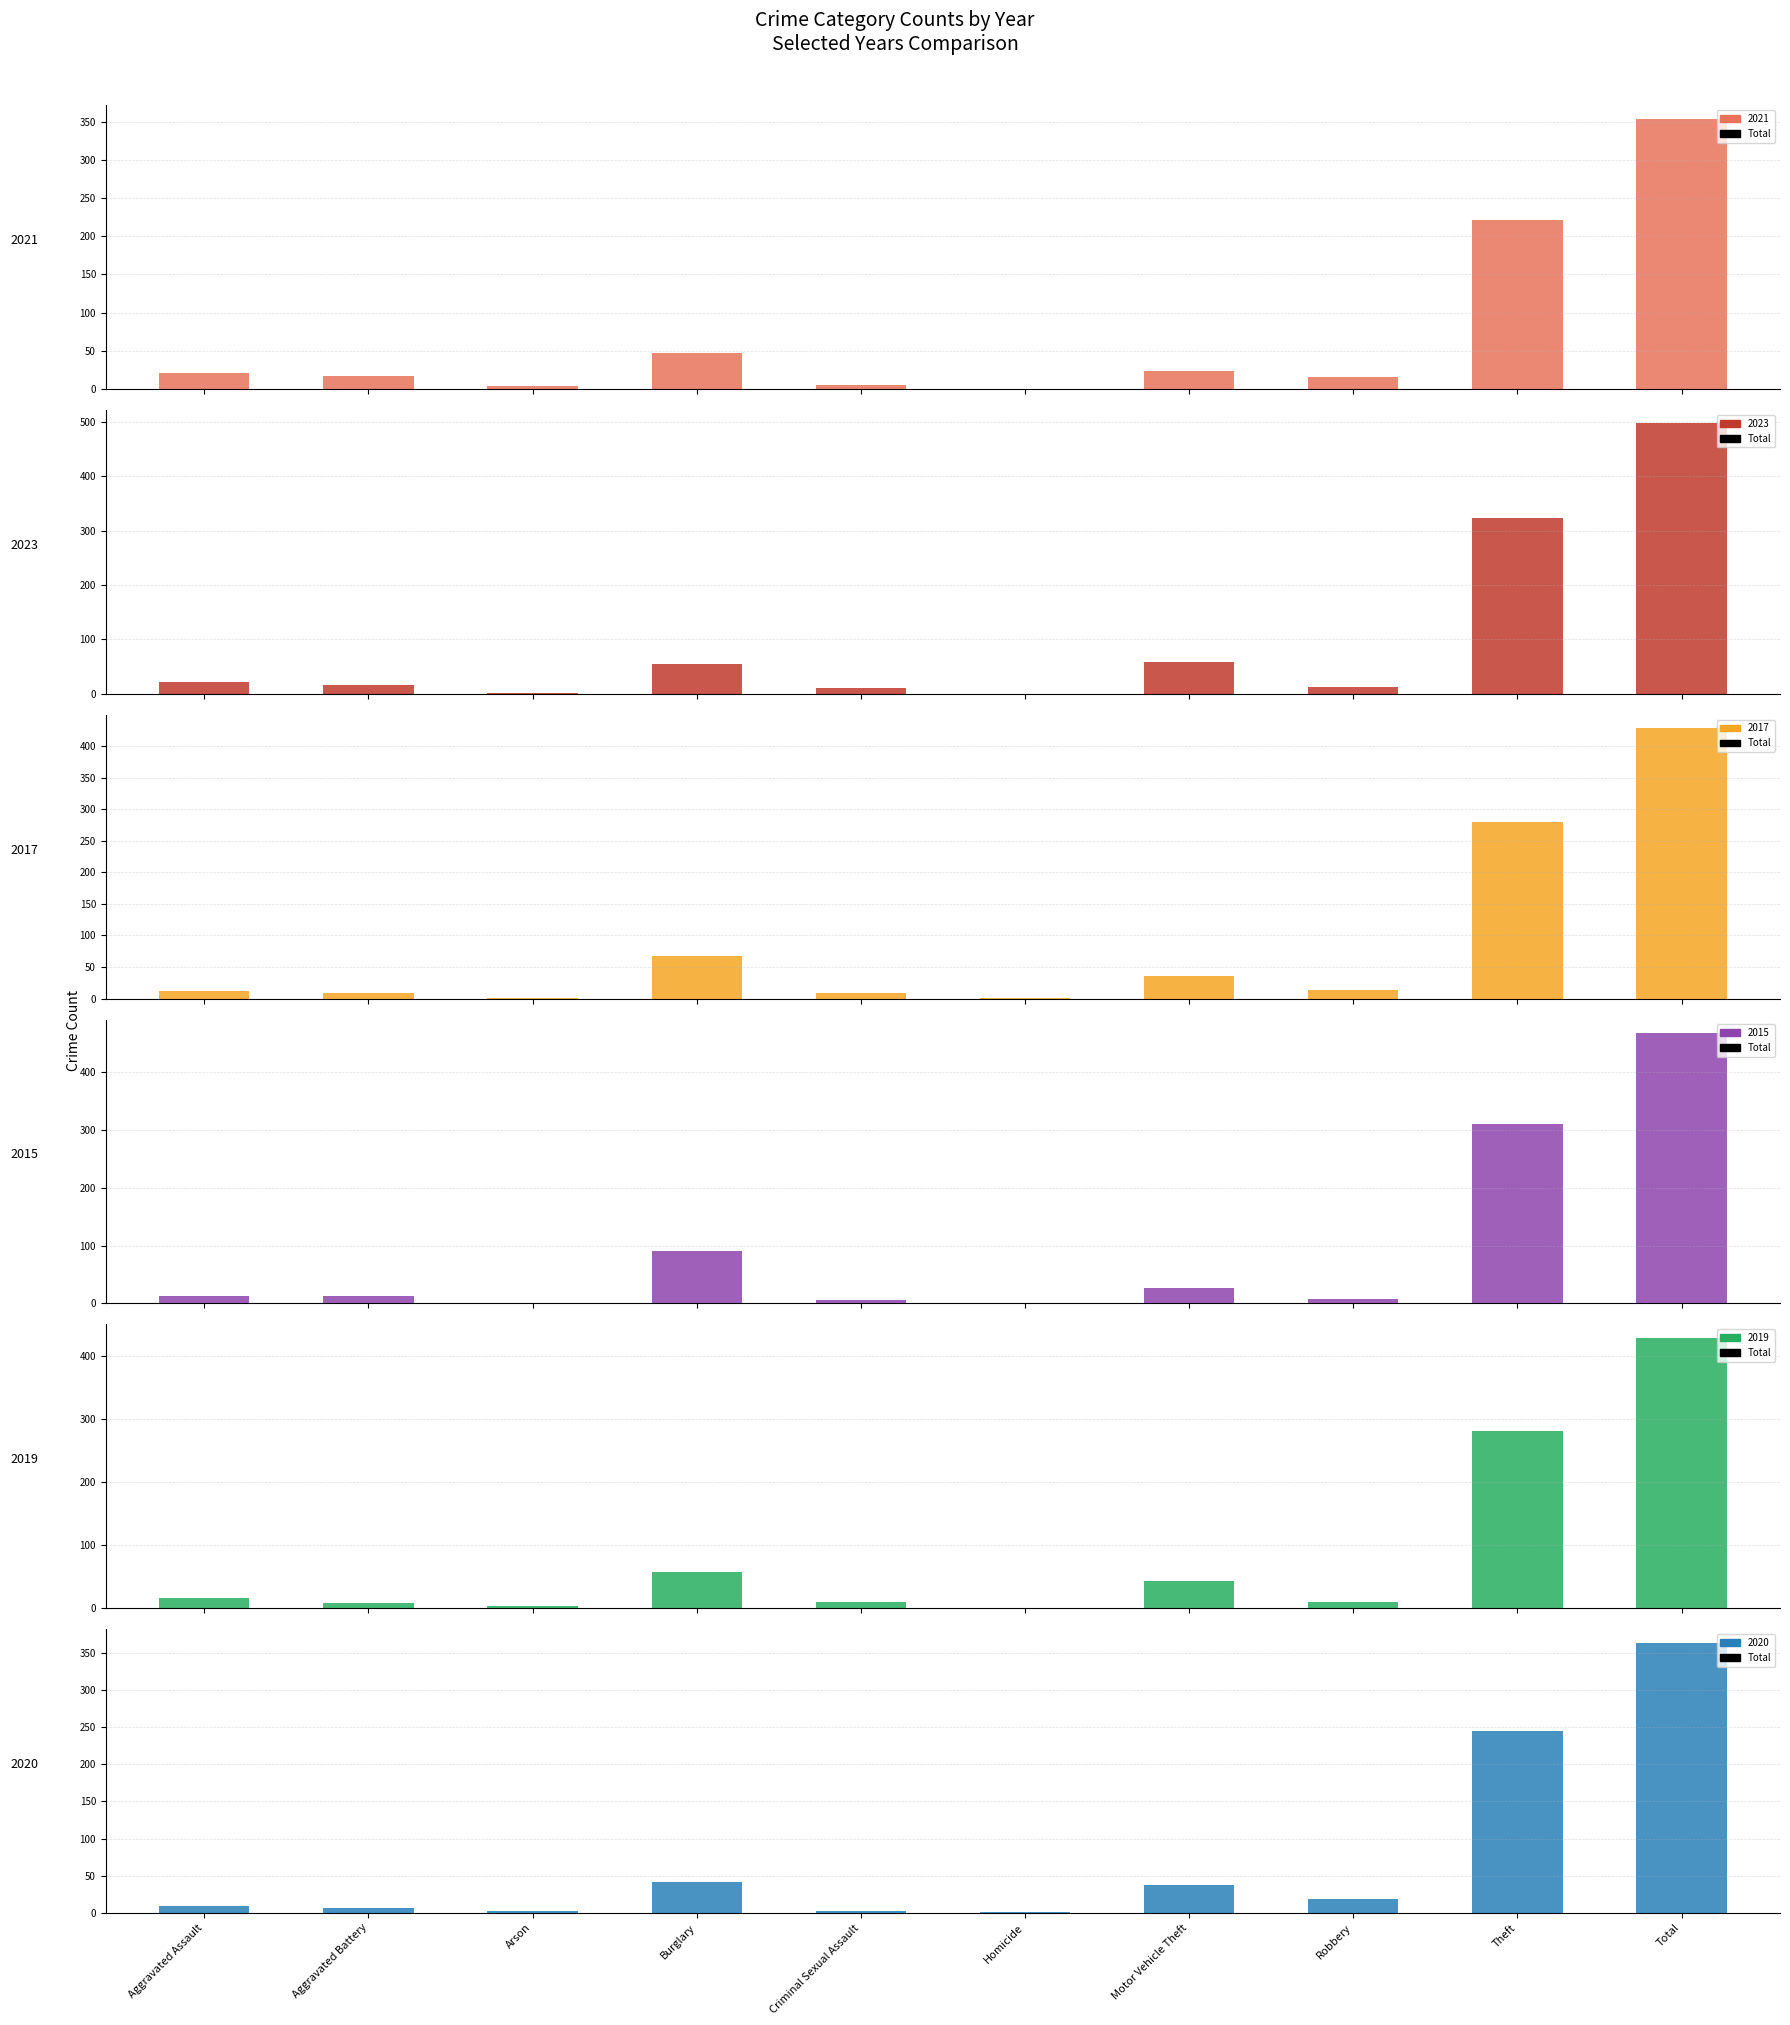

Reading right to left, extract all data points from this chart.

2021: 354	221	16	23	0	5	47	4	17	21
2023: 497	323	12	58	0	10	54	2	16	22
2017: 428	280	13	36	1	9	67	1	9	12
2015: 468	311	8	27	0	6	90	1	13	12
2019: 429	281	9	43	0	10	58	4	8	16
2020: 364	245	19	37	1	2	42	3	6	9